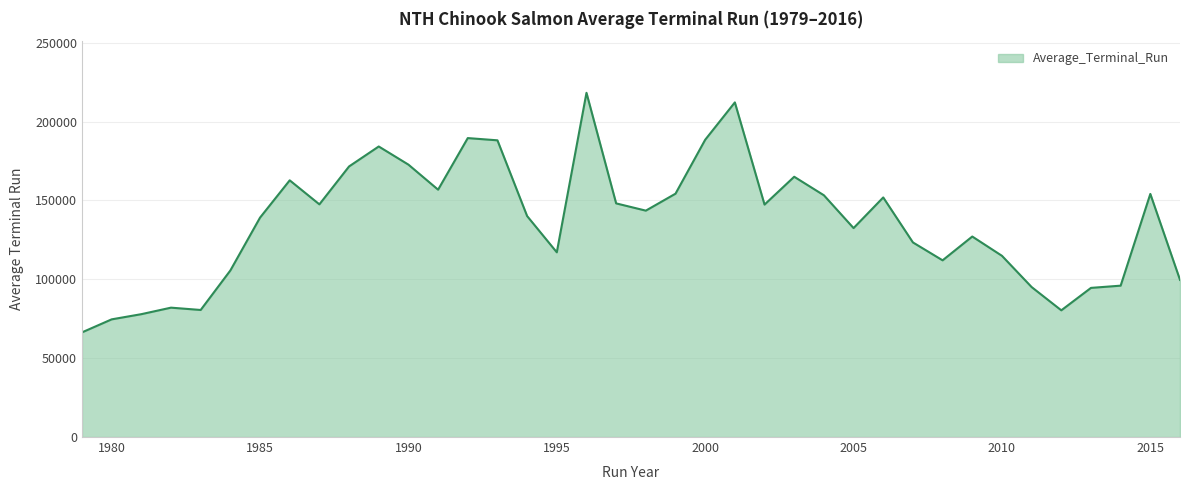

What is the difference between the maximum and second lowest values?

143640